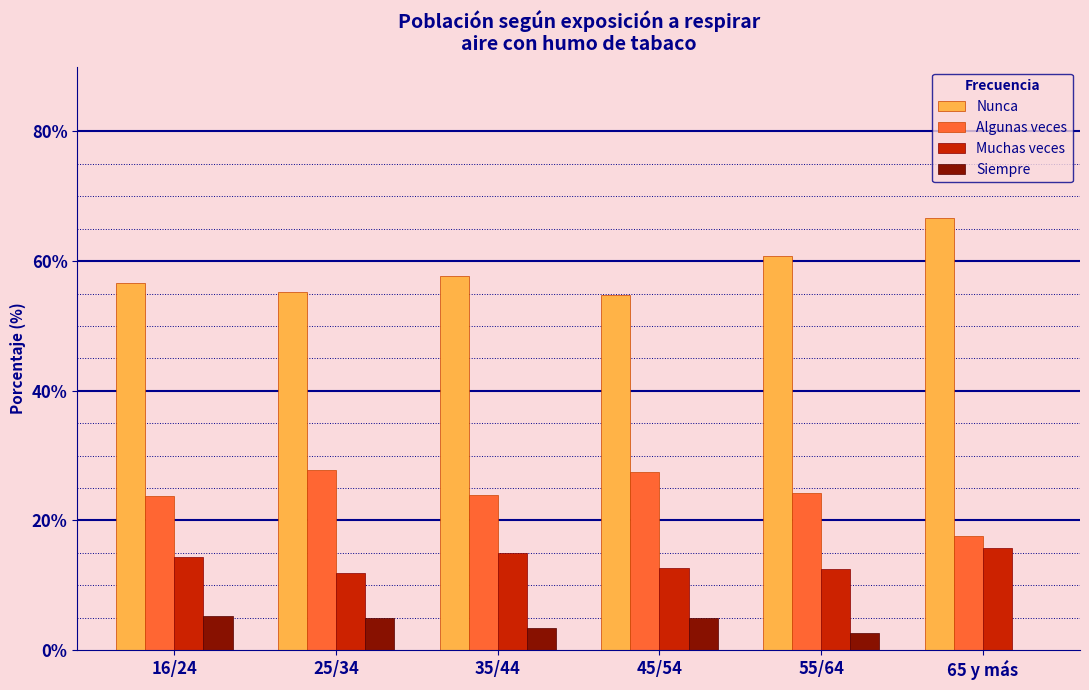

Is the value of Siempre at 35/44 greater than the value of Algunas veces at 16/24?

No